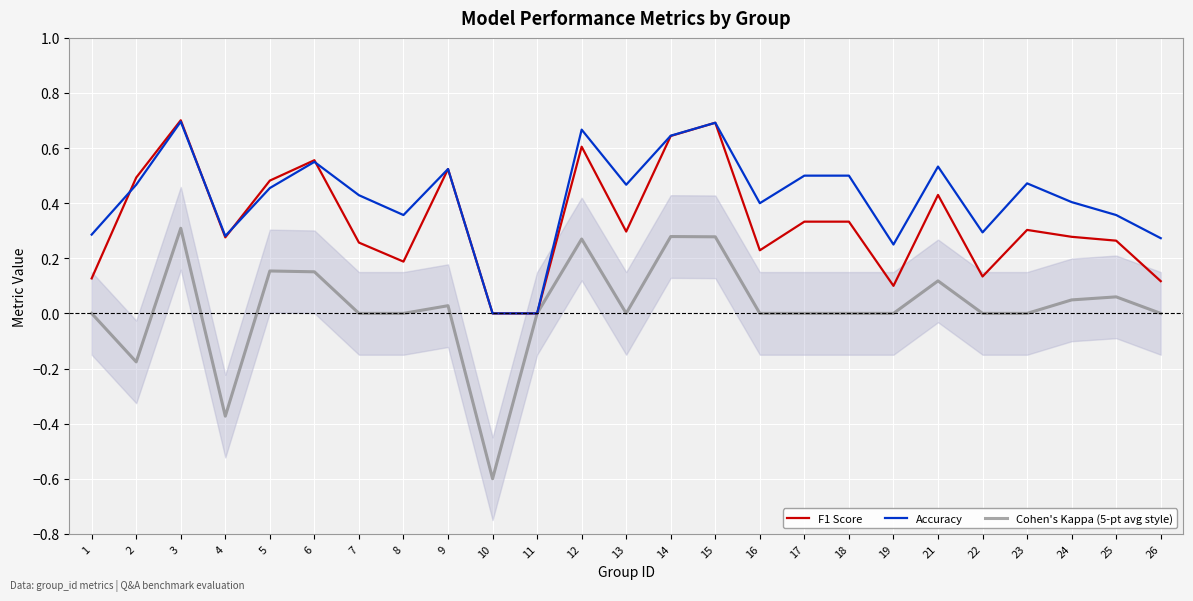

What is the maximum value shown in the chart?

0.7